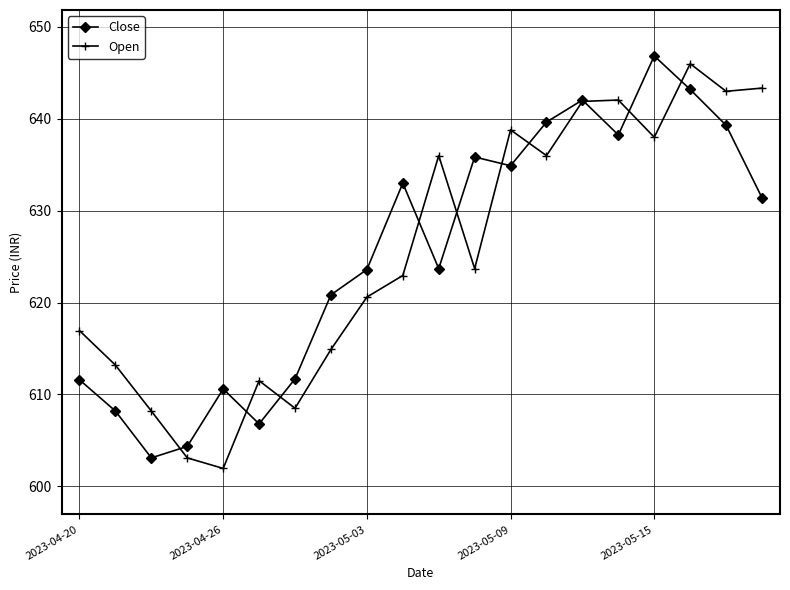

What is the highest value of the Open series?

646.0